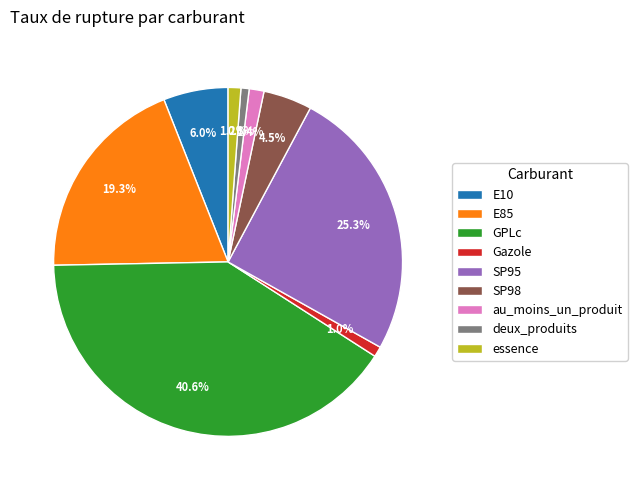

Combined, do Gazole and GPLc account for over 50%?

No